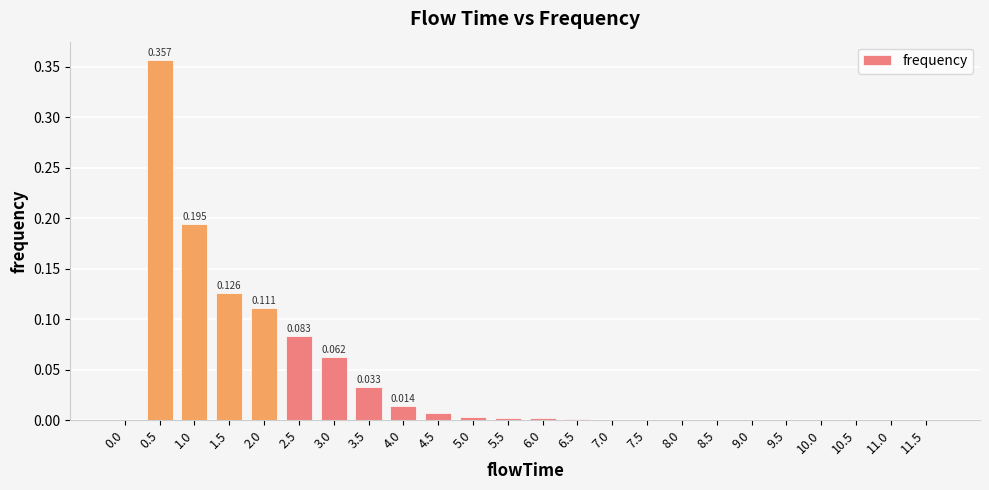

Rank the categories by value from lowest to highest.

0.0, 11.0, 11.5, 10.5, 9.0, 9.5, 10.0, 8.5, 7.5, 8.0, 7.0, 6.5, 6.0, 5.5, 5.0, 4.5, 4.0, 3.5, 3.0, 2.5, 2.0, 1.5, 1.0, 0.5